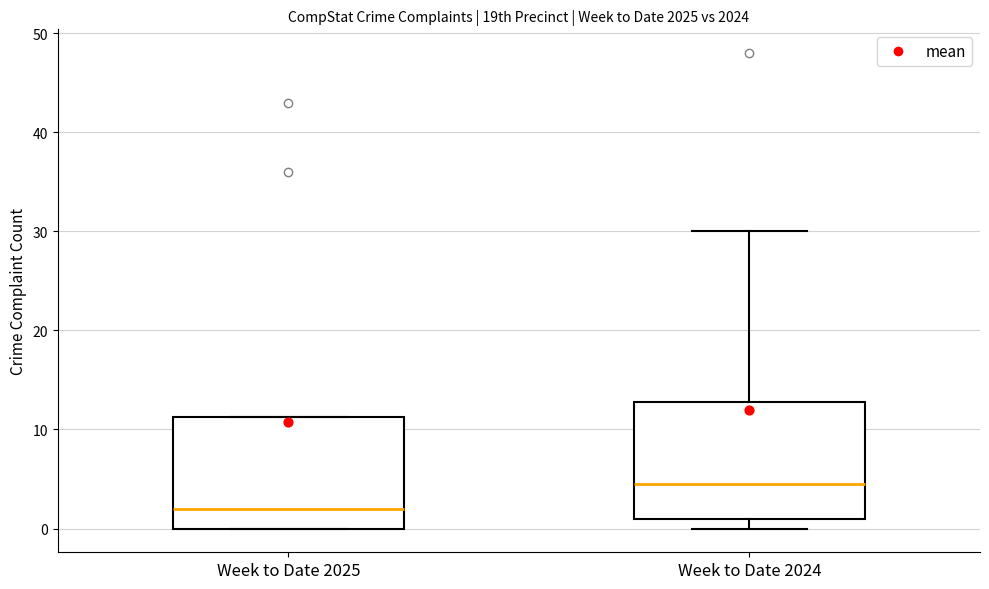

Where is the lower edge of the box for Week to Date 2025 on the y-axis? The values are not printed on the chart, so give them approximately, as read against the axis.

0